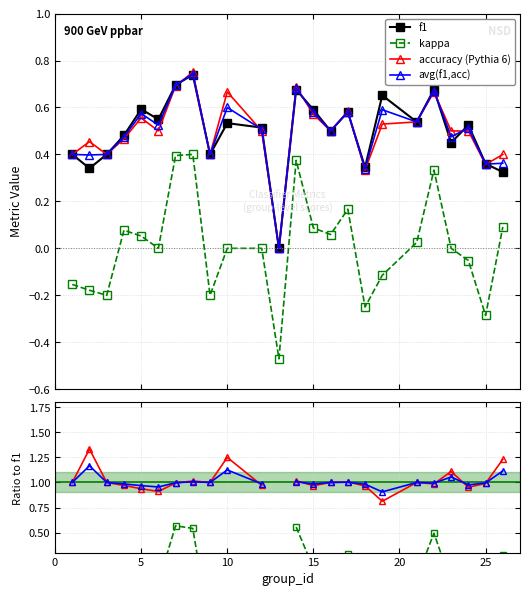

What is the spread (max minus min) of values at 7?

0.3